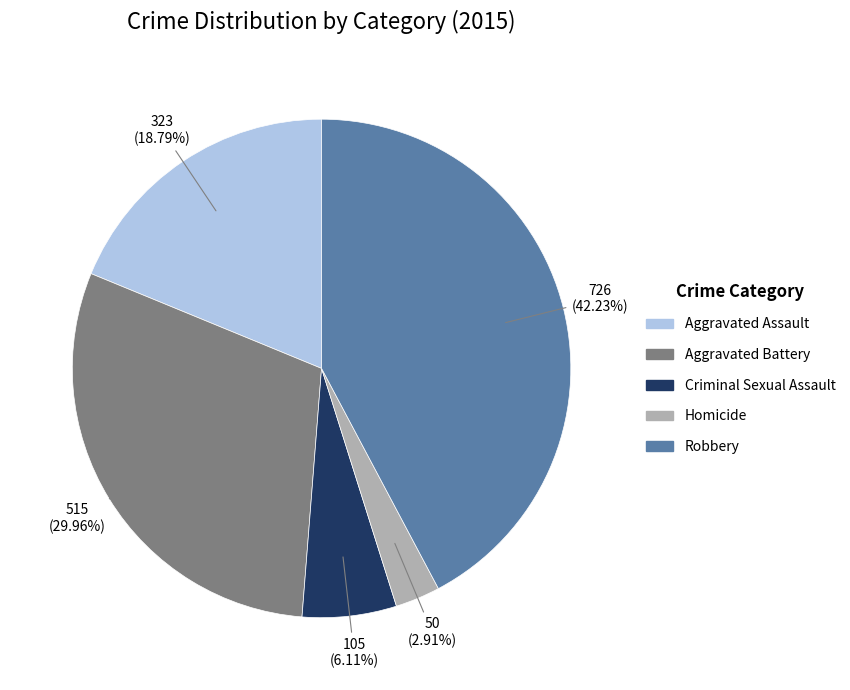

To the nearest percent, what percentage of the pie is Aggravated Battery?

30%